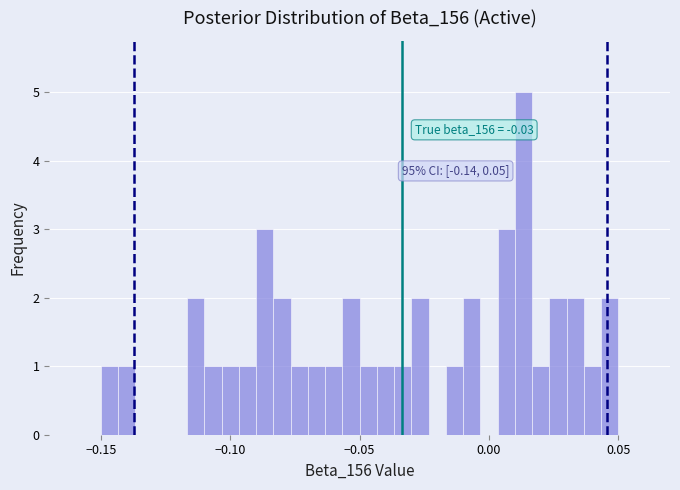

Read against the x-axis, roughly where is the centre of the tallest bar?

0.015